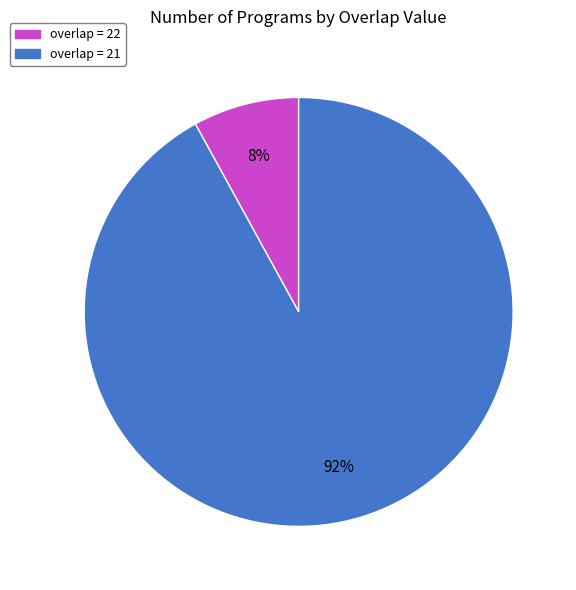

Is there a majority slice in this chart?

Yes